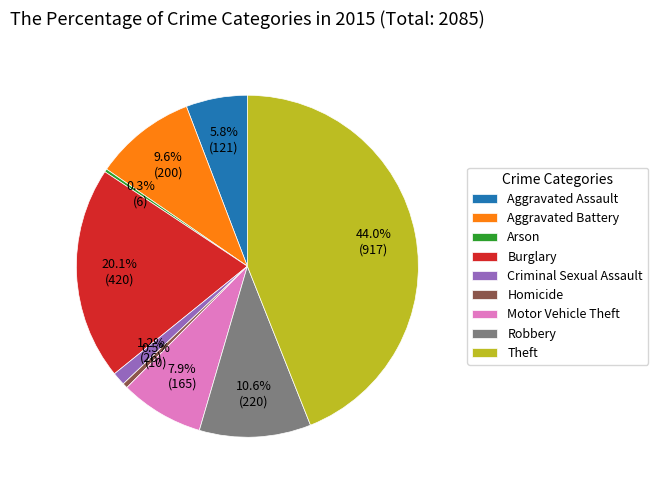

Do Aggravated Battery and Burglary together represent more than half of the pie?

No